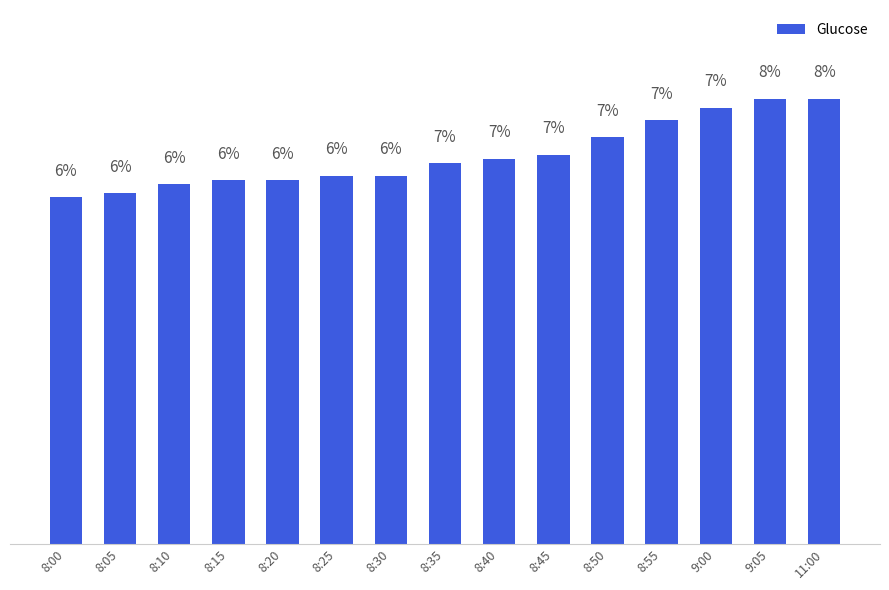

Where does the data first go above 6?

8:05